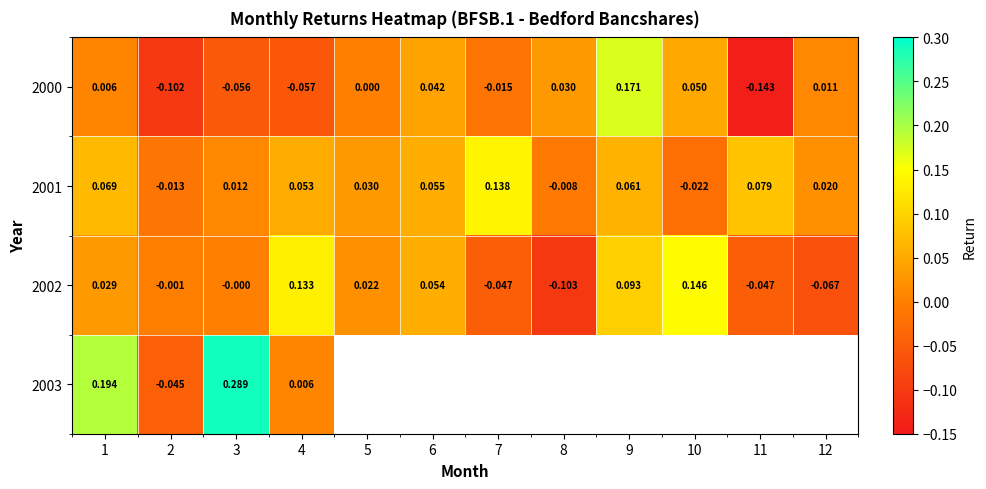

Is the value of 2003 at 4 greater than the value of 2001 at 2?

Yes